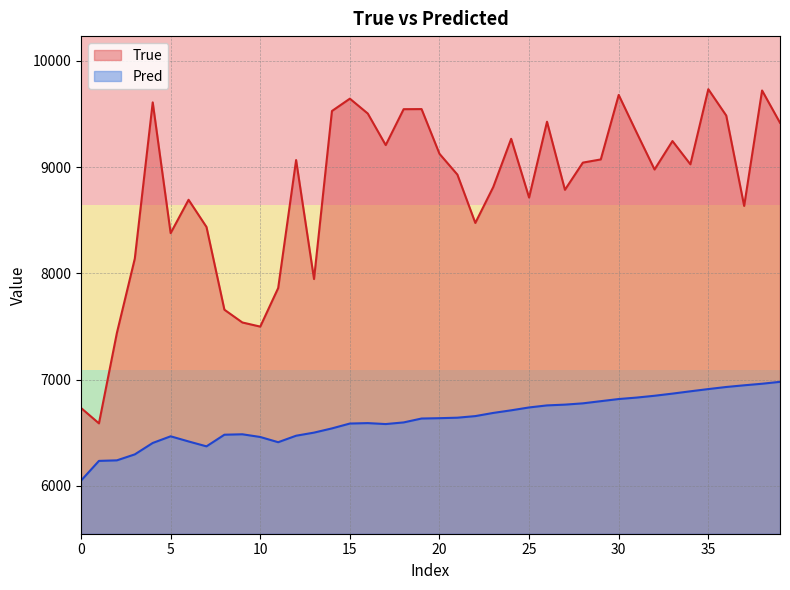

At how many categories does at least one series exceed 7746?

34